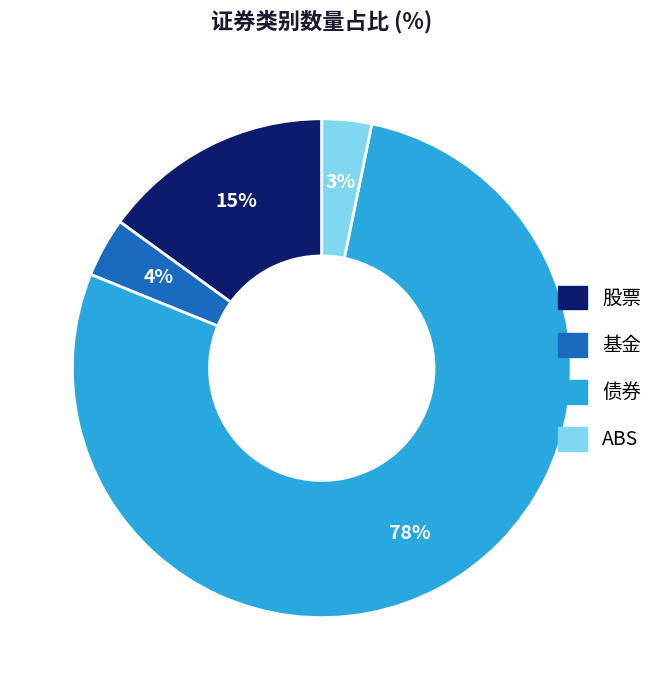

Approximately how many times larger is the value at ABS compared to 基金?

0.8